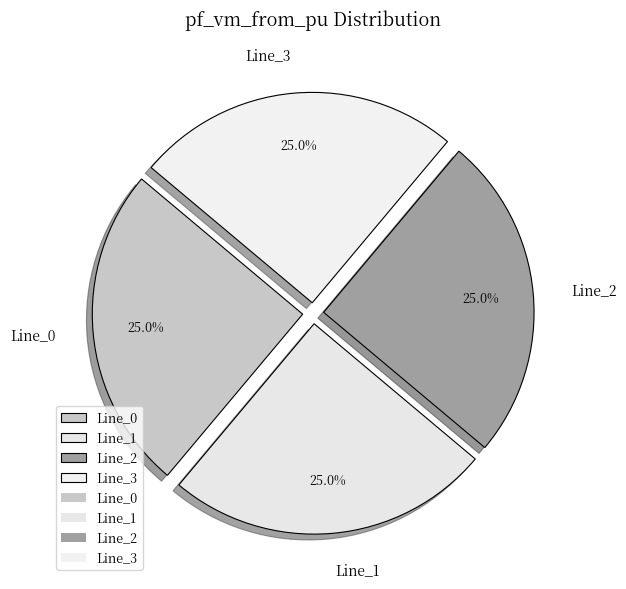

To the nearest percent, what portion does Line_0 represent?

25%